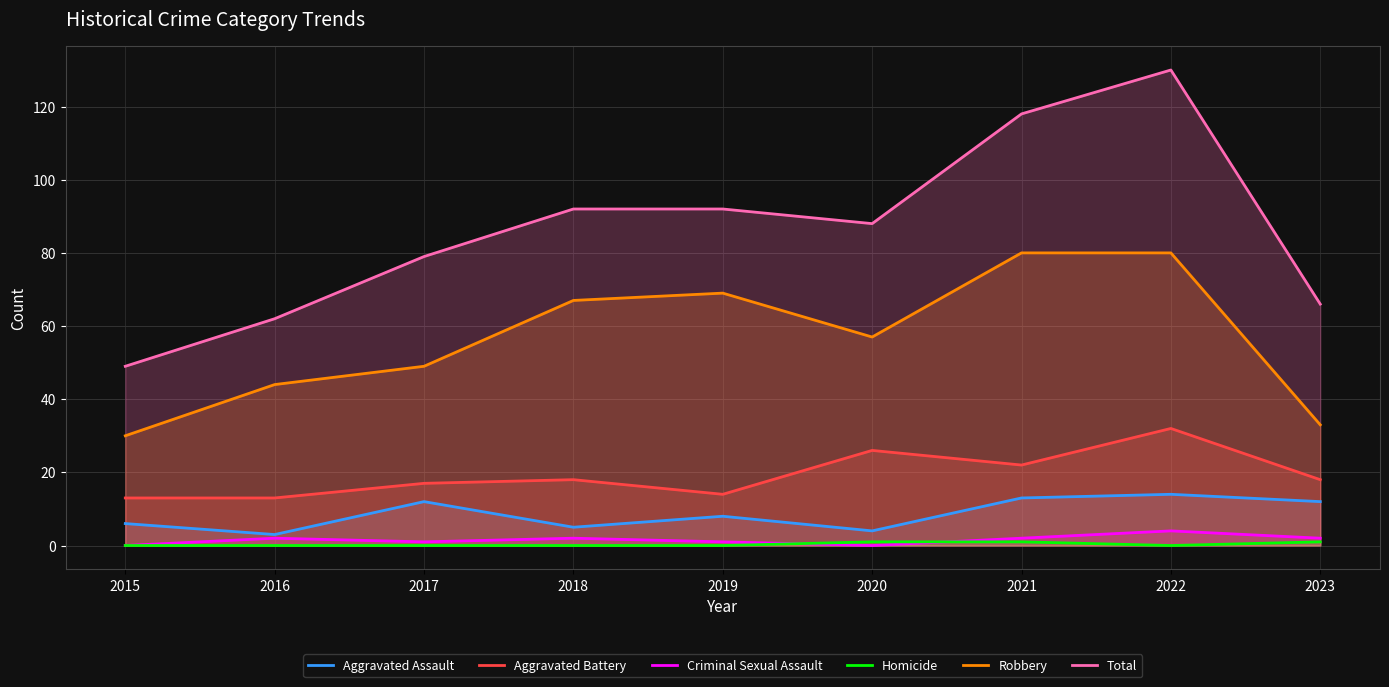

What is the total value across all series at 2020?

176